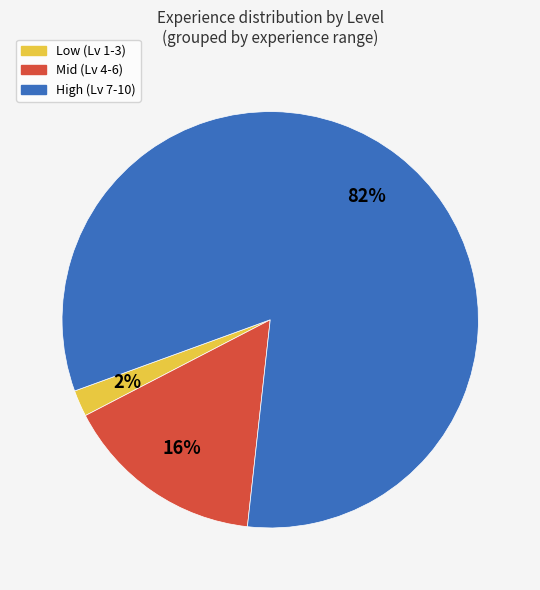

Is there any slice that represents more than half of the pie?

Yes